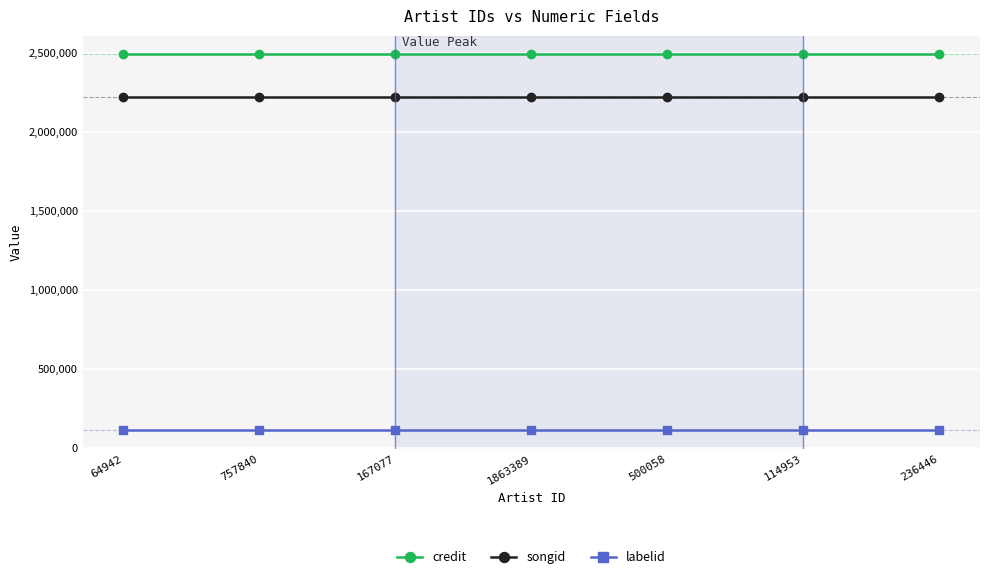

Is the value of labelid at 114953 greater than the value of songid at 236446?

No